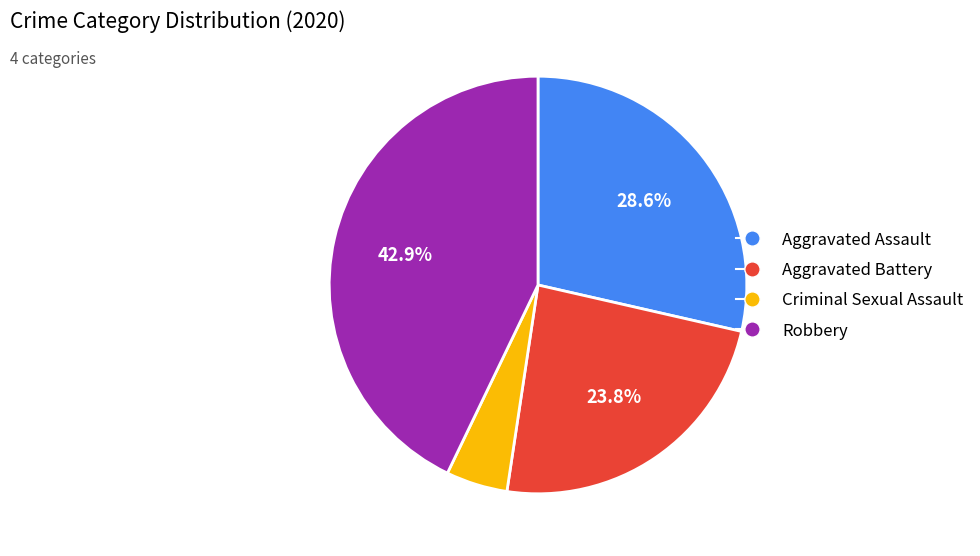

Does any single category account for the majority?

No